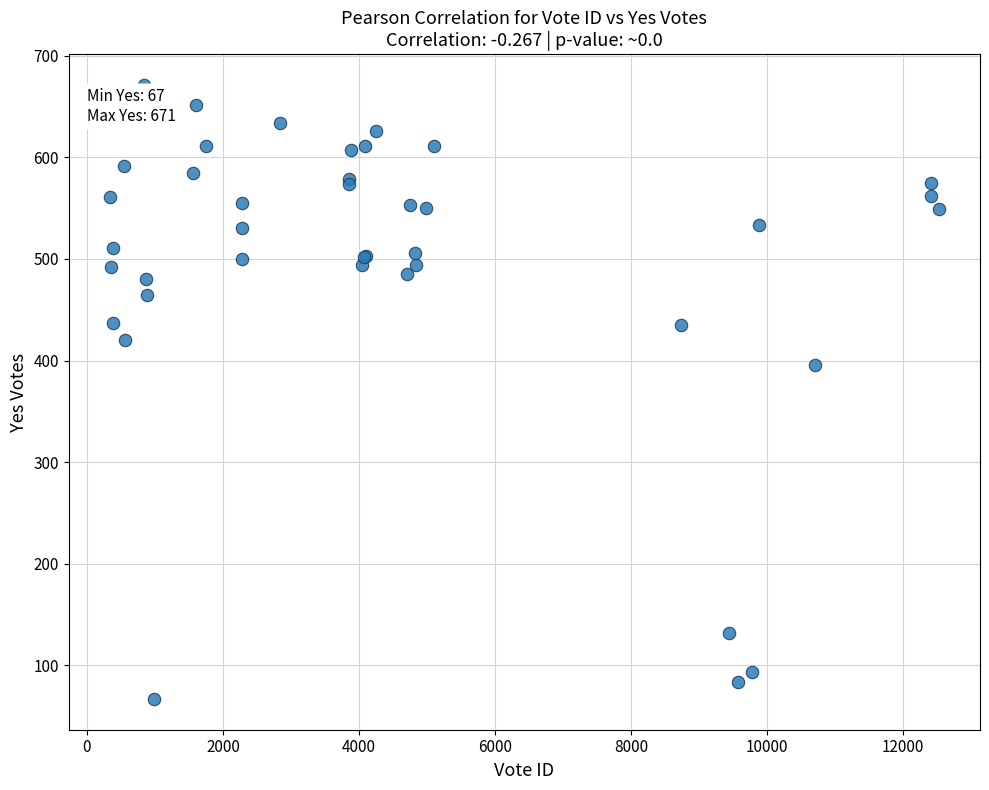

What Y value in the scatter plot is closest to 369?

396